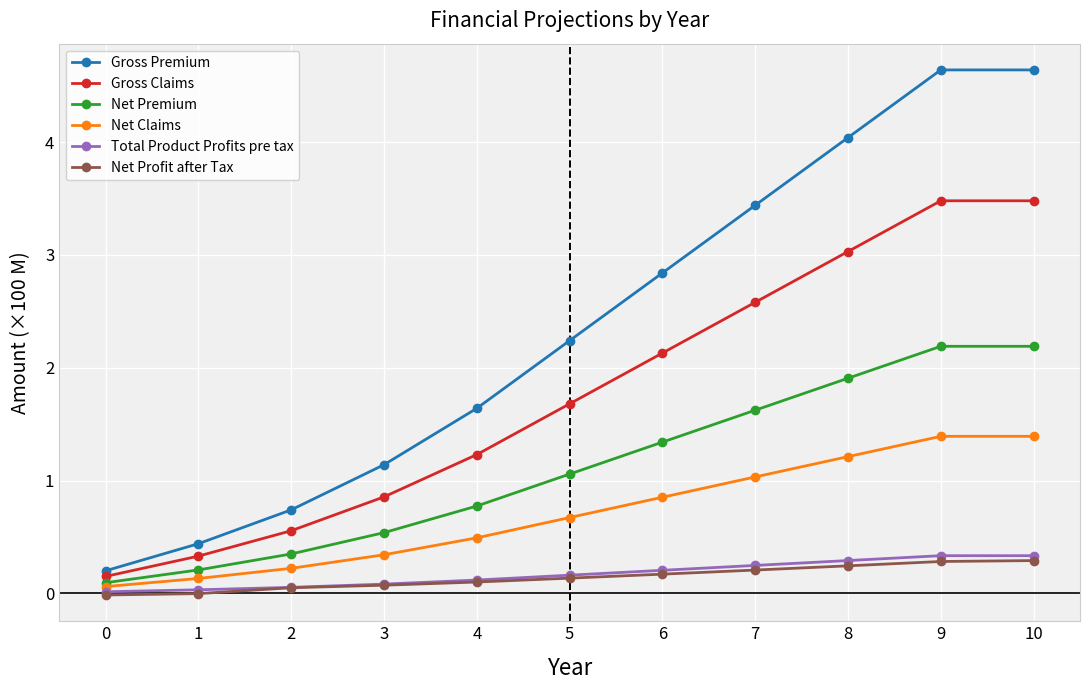

What is the difference between the second highest and minimum values in the Total Product Profits pre tax series?

0.3